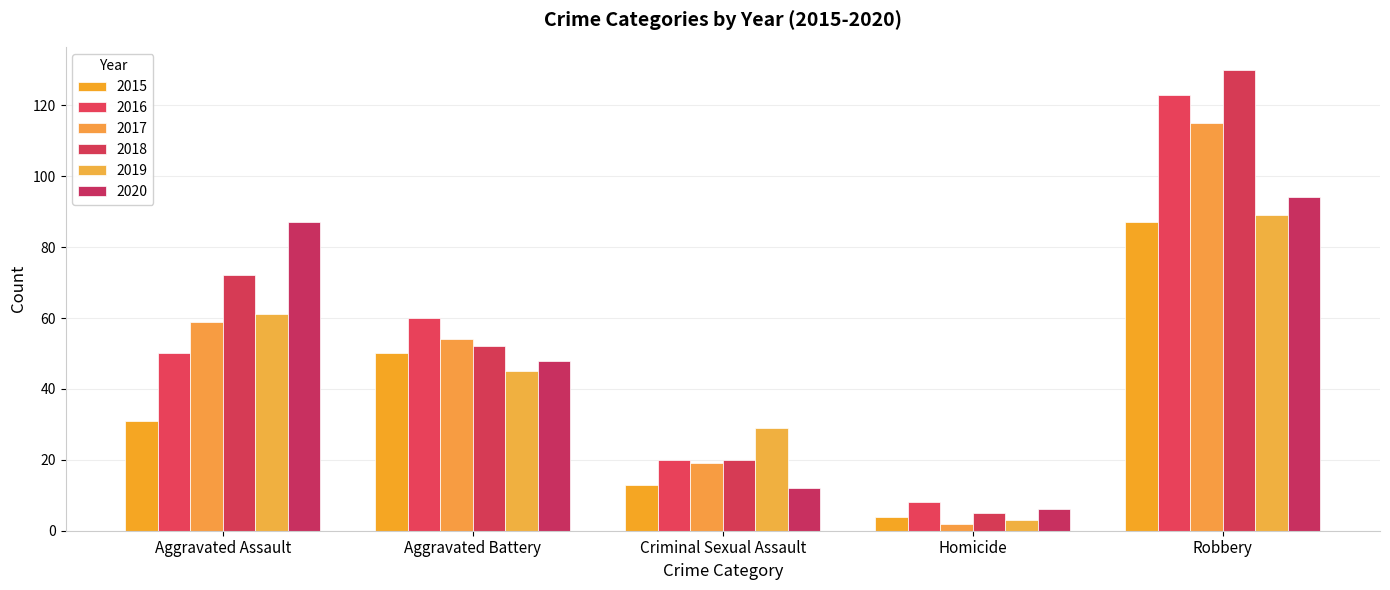

At Aggravated Battery, list the series in order from smallest to largest.

2019, 2020, 2015, 2018, 2017, 2016